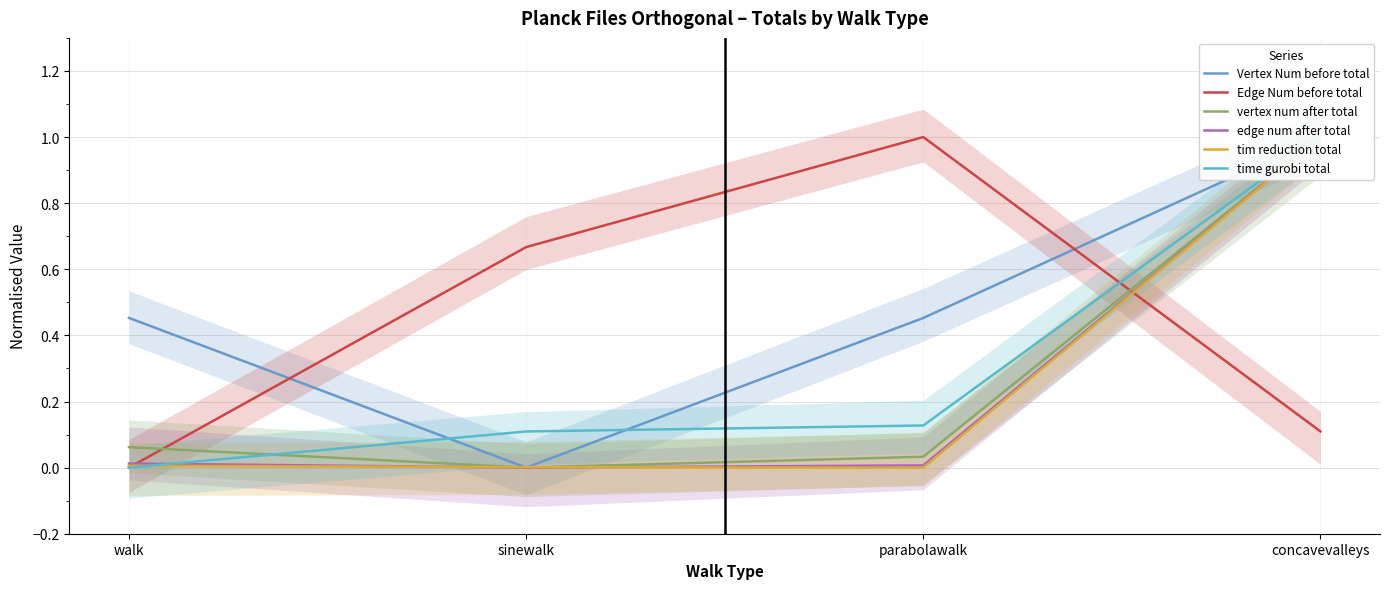

Reading left to right, transcribe all the data shown in this chart.

Vertex Num before total: walk=0.5	sinewalk=0.0	parabolawalk=0.5	concavevalleys=1.0
Edge Num before total: walk=0.0	sinewalk=0.7	parabolawalk=1.0	concavevalleys=0.1
vertex num after total: walk=0.1	sinewalk=0.0	parabolawalk=0.0	concavevalleys=1.0
edge num after total: walk=0.0	sinewalk=0.0	parabolawalk=0.0	concavevalleys=1.0
tim reduction total: walk=0.0	sinewalk=0.0	parabolawalk=0.0	concavevalleys=1.0
time gurobi total: walk=0.0	sinewalk=0.1	parabolawalk=0.1	concavevalleys=1.0